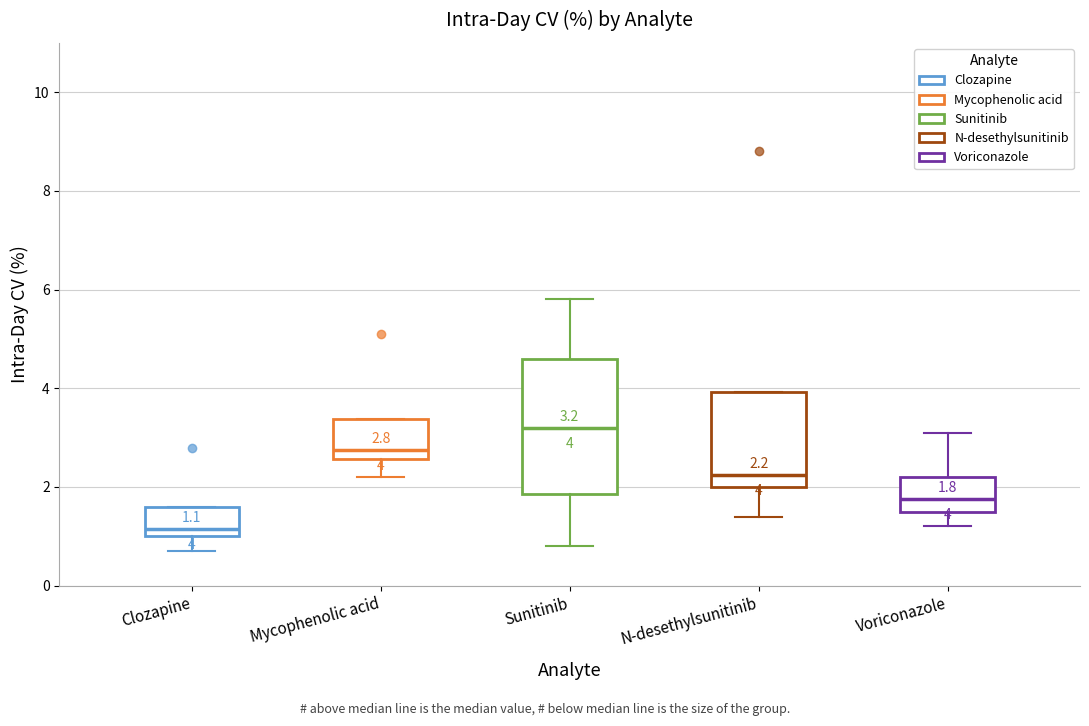

Which box has the highest median line?

Sunitinib